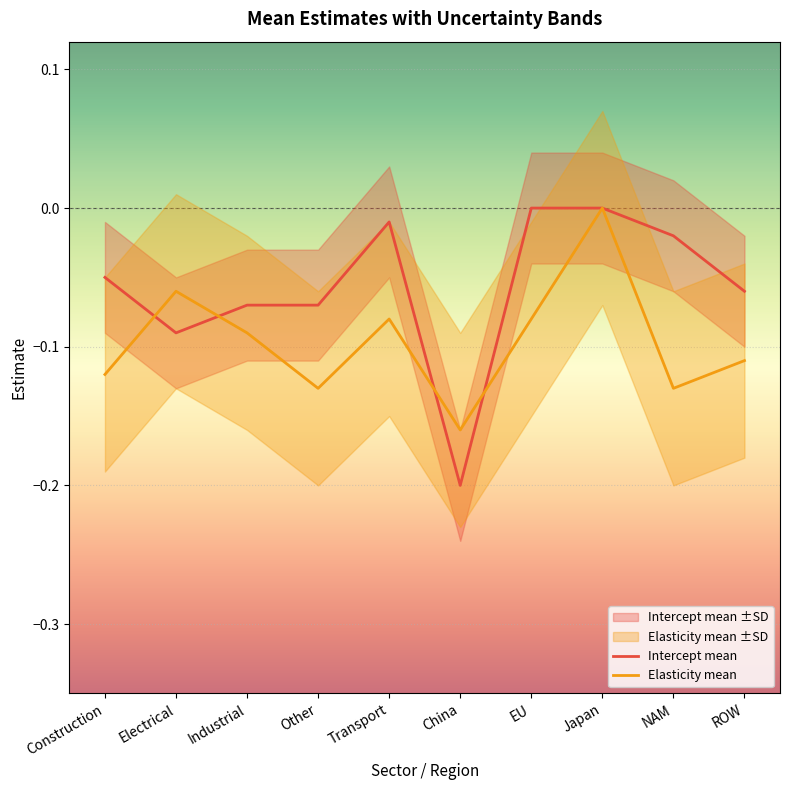

The Elasticity mean series shows -0.1 at Other. True or false?

False